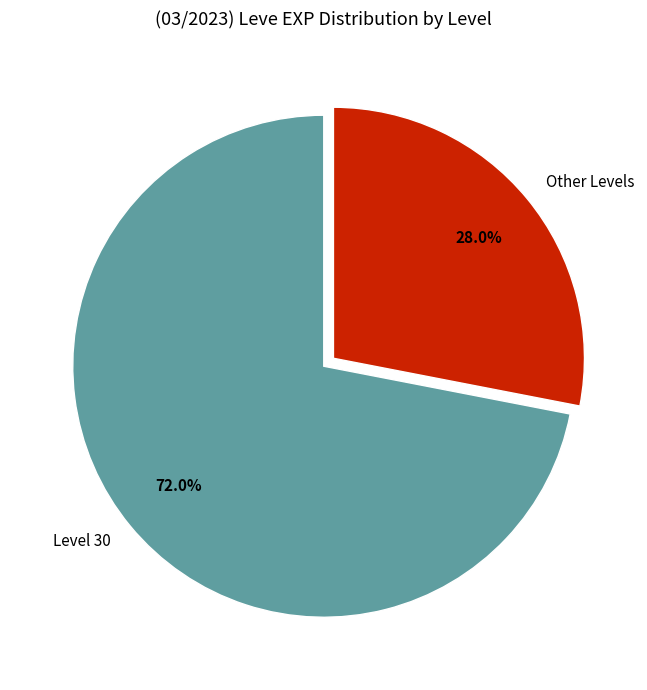

Which category accounts for the majority?

Level 30